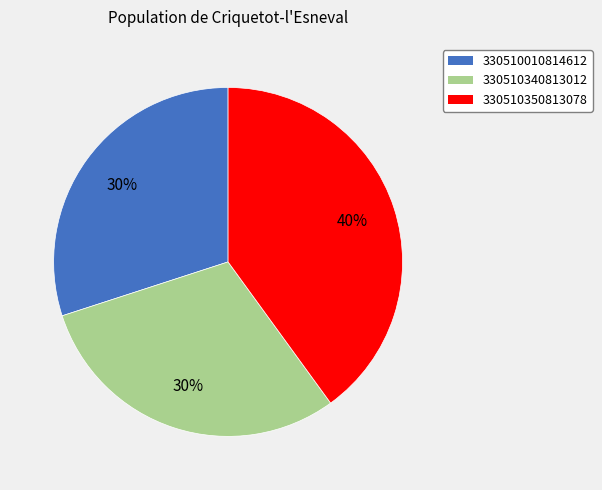

To the nearest percent, what is the average slice percentage?

33%